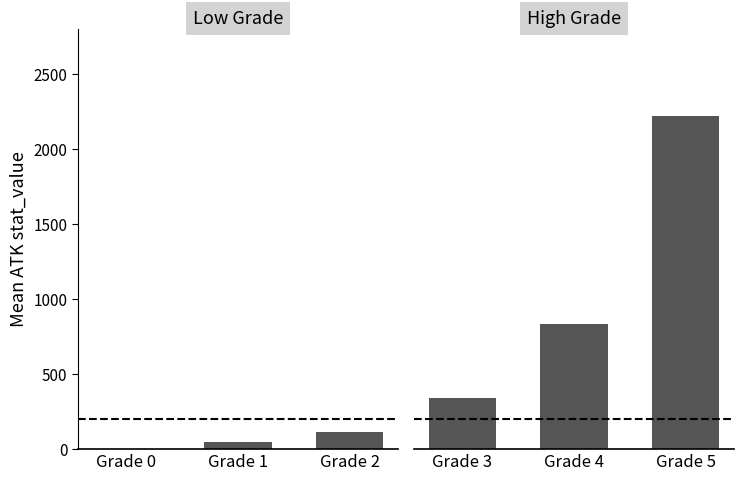

True or false: High Grade has a value of 258.6 at Grade 4.

False